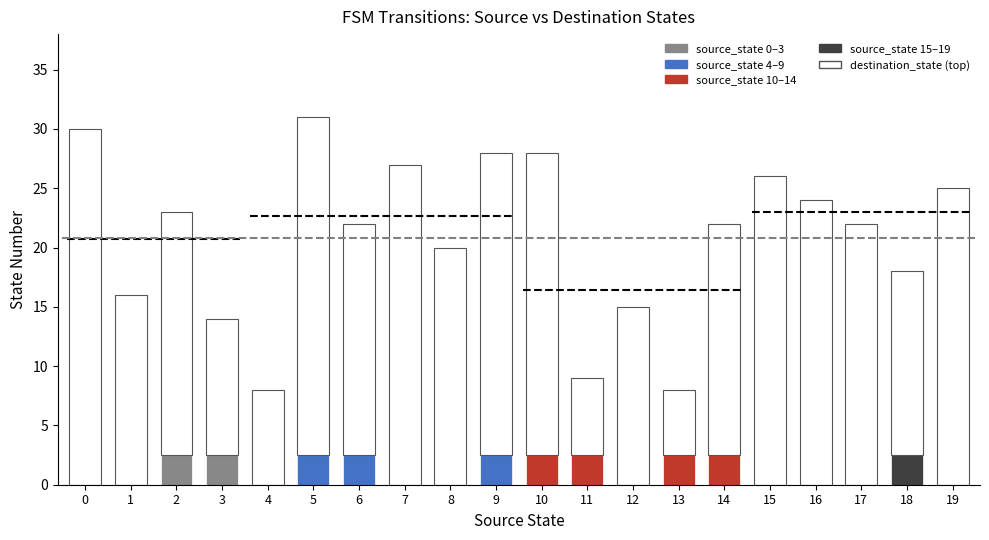

Which series has the largest total across all categories?

destination_state (remainder)